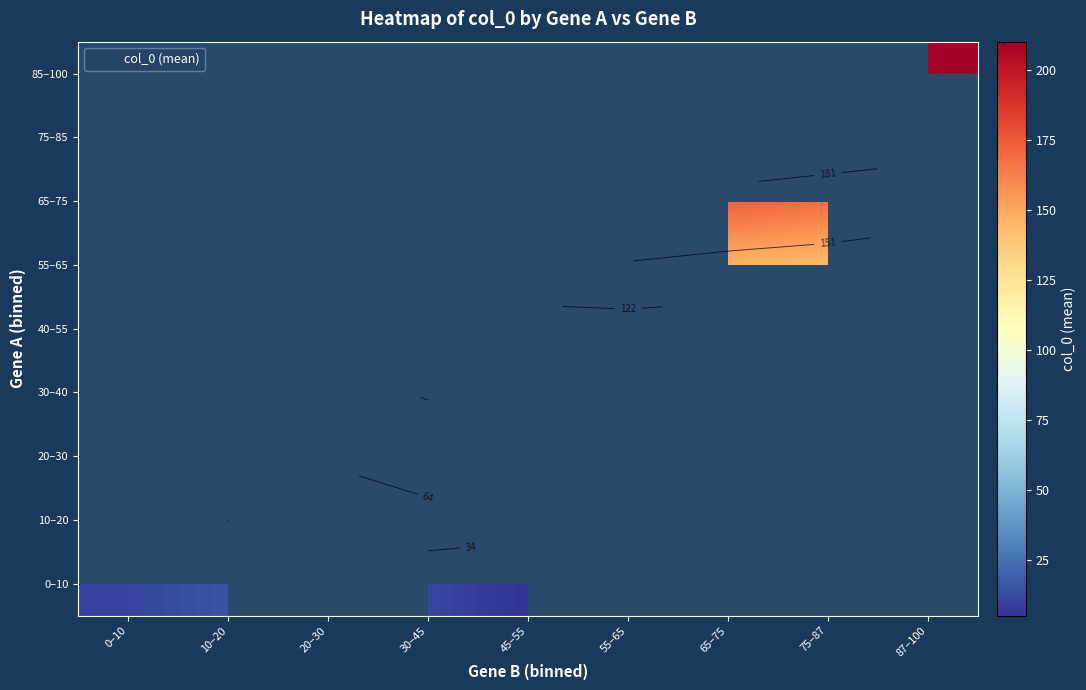

How many categories are shown in the chart?

9